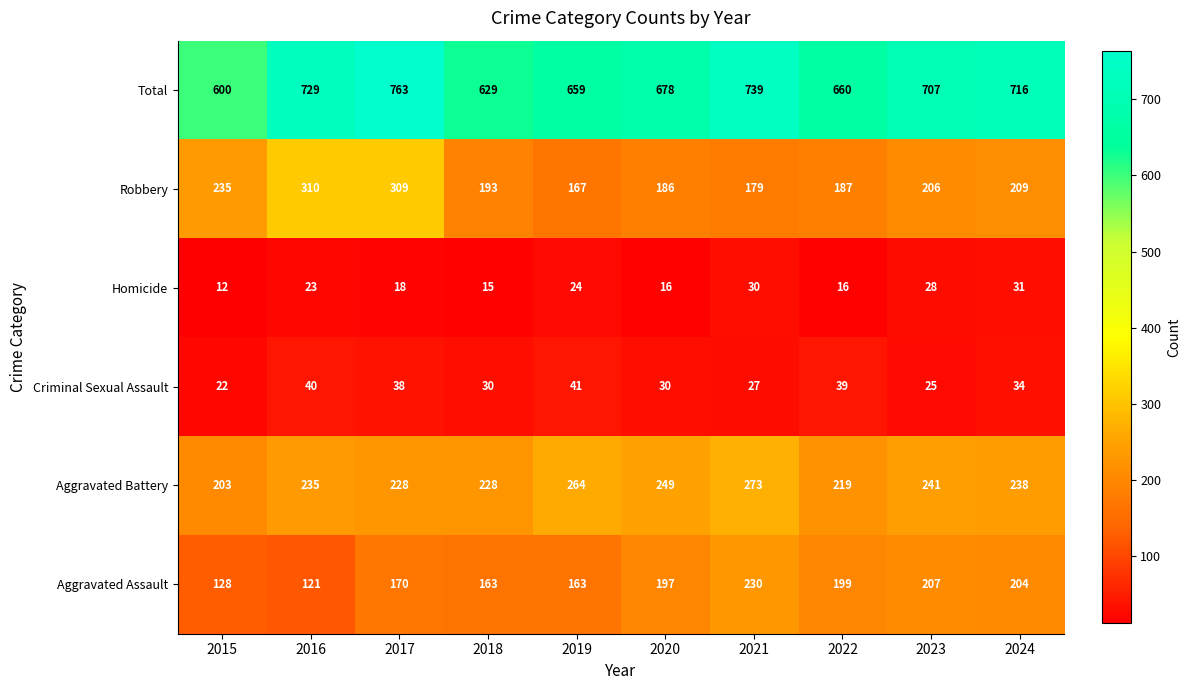

What is the sum of the Aggravated Battery values at 2023 and 2022?

460